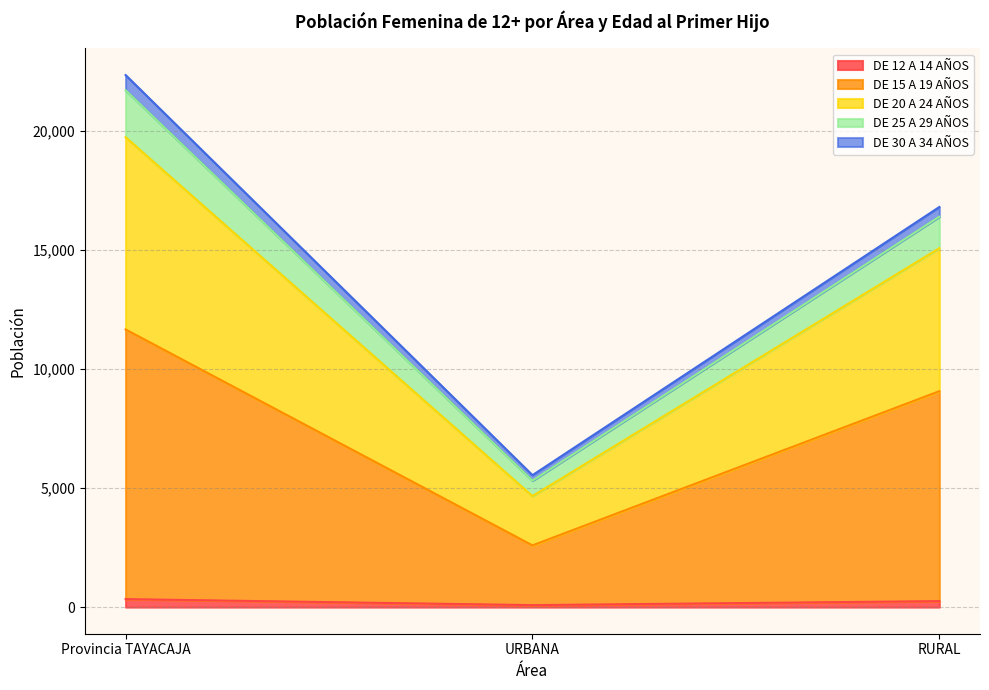

What are all the series names shown in the legend?

DE 12 A 14 AÑOS, DE 15 A 19 AÑOS, DE 20 A 24 AÑOS, DE 25 A 29 AÑOS, DE 30 A 34 AÑOS